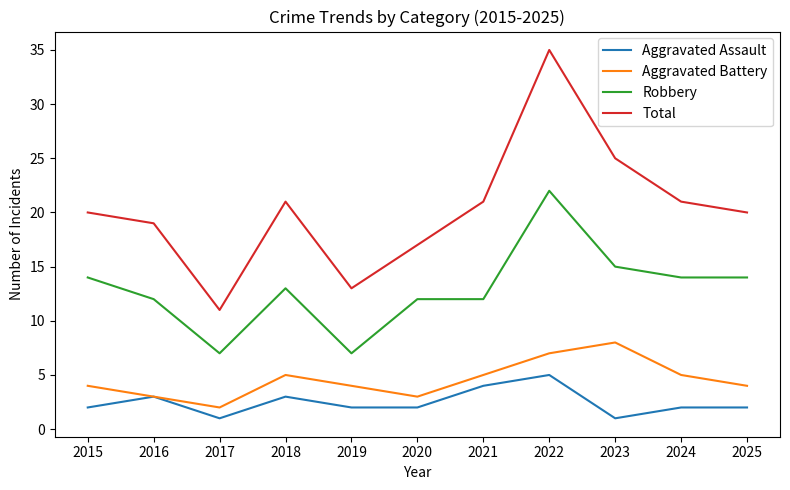

The Total series shows 13 at 2019. True or false?

True